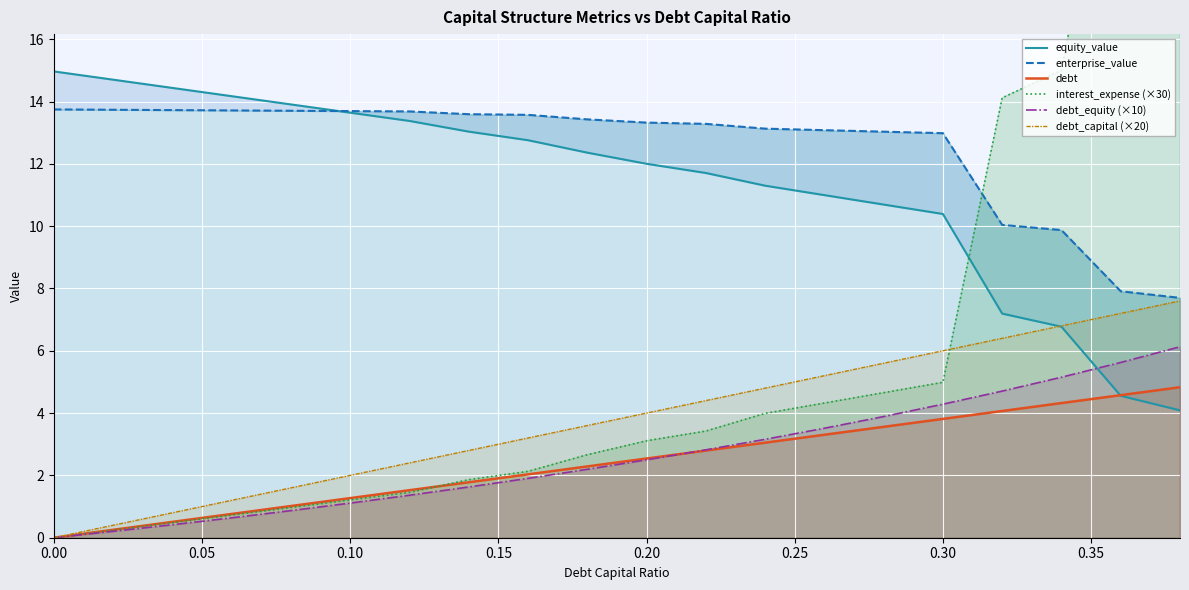

How many lines are shown in the chart?

6